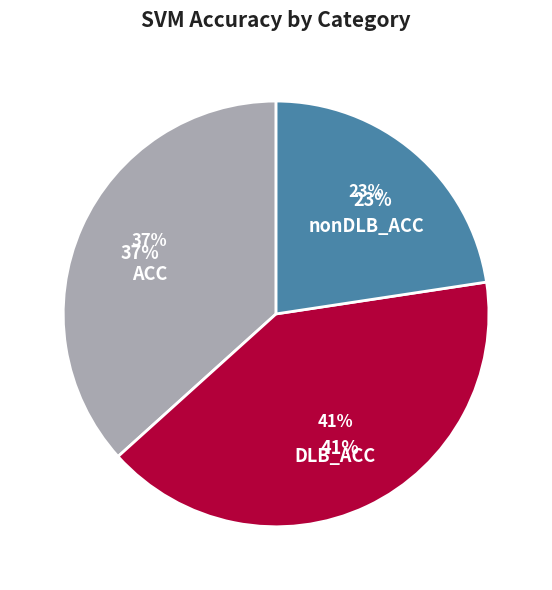

How many segments does this pie chart have?

3